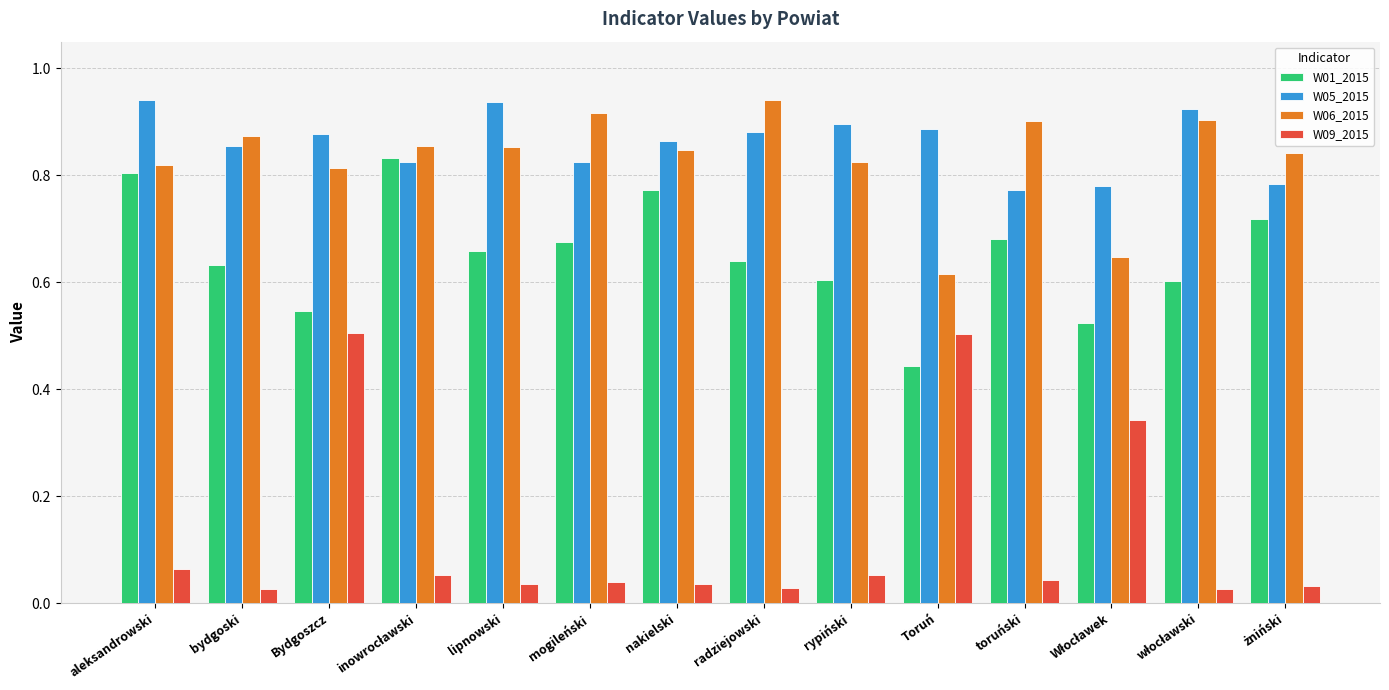

The W01_2015 series shows 0.5 at Bydgoszcz. True or false?

True